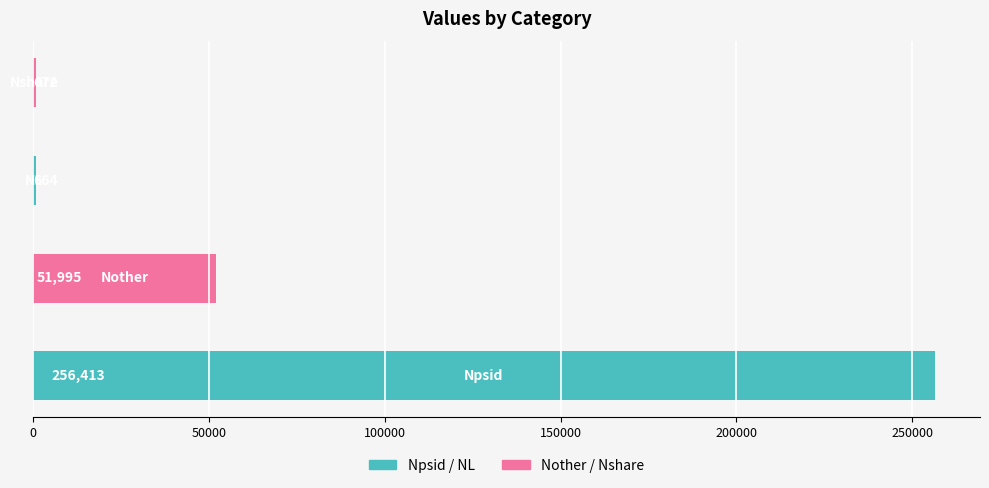

What is the maximum value shown in the chart?

256413